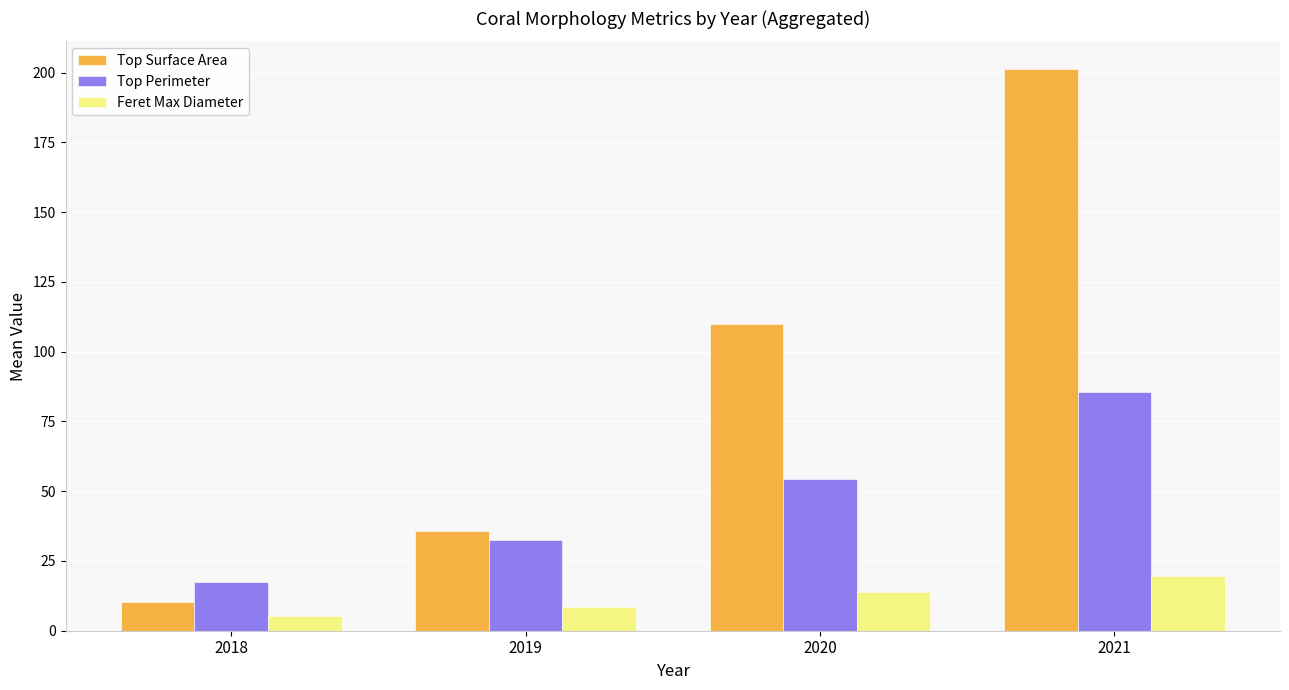

What is the sum of the Feret Max Diameter values at 2021 and 2019?

28.1